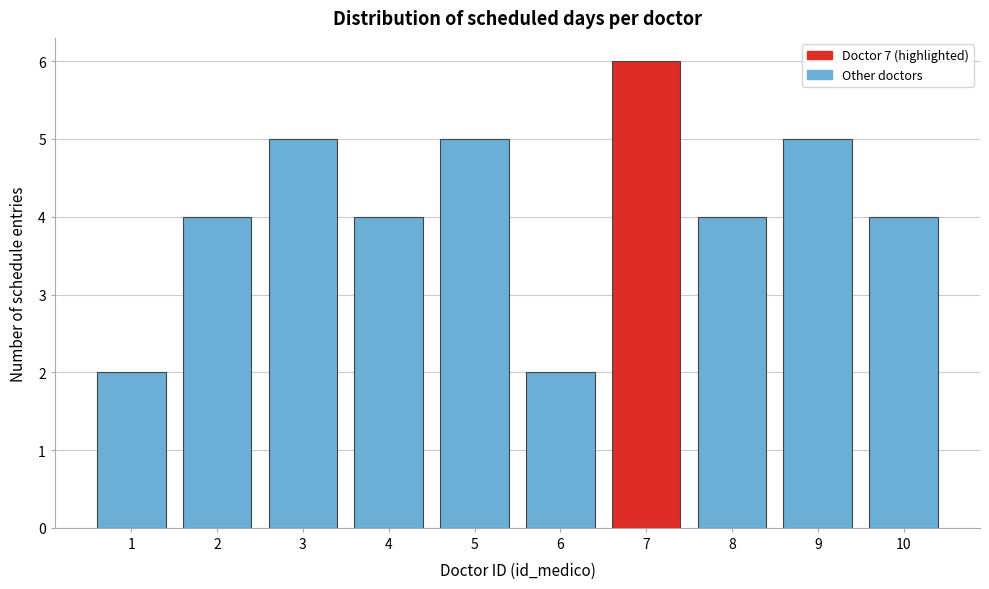

Reading left to right, list all the values displayed in this chart.

1=2	2=4	3=5	4=4	5=5	6=2	7=6	8=4	9=5	10=4